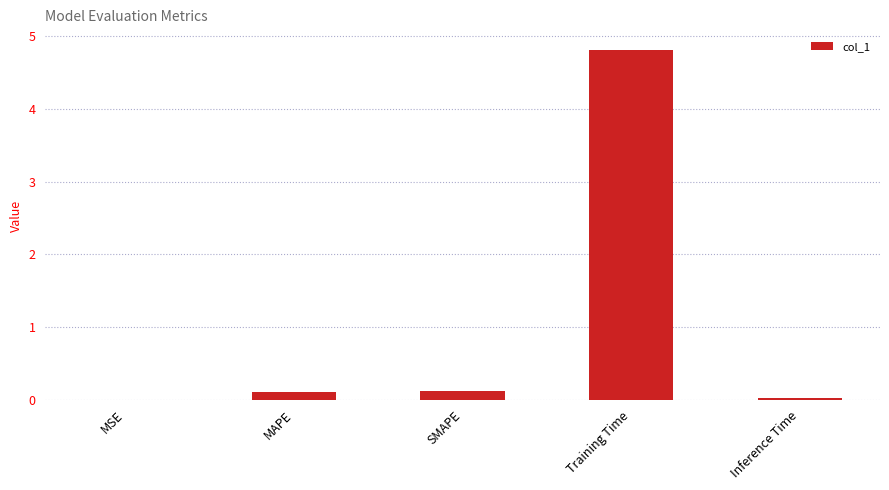

The value at Training Time is 7.7. True or false?

False